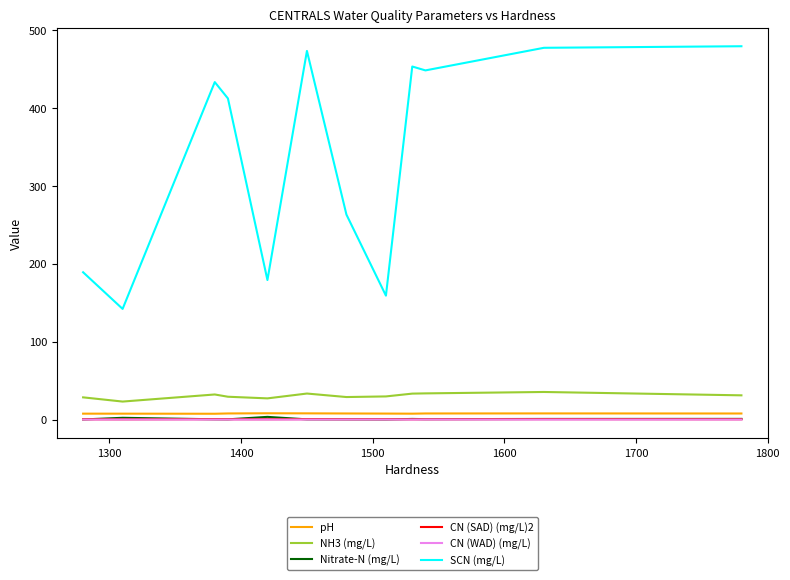

Which series has the widest spread of values?

SCN (mg/L)